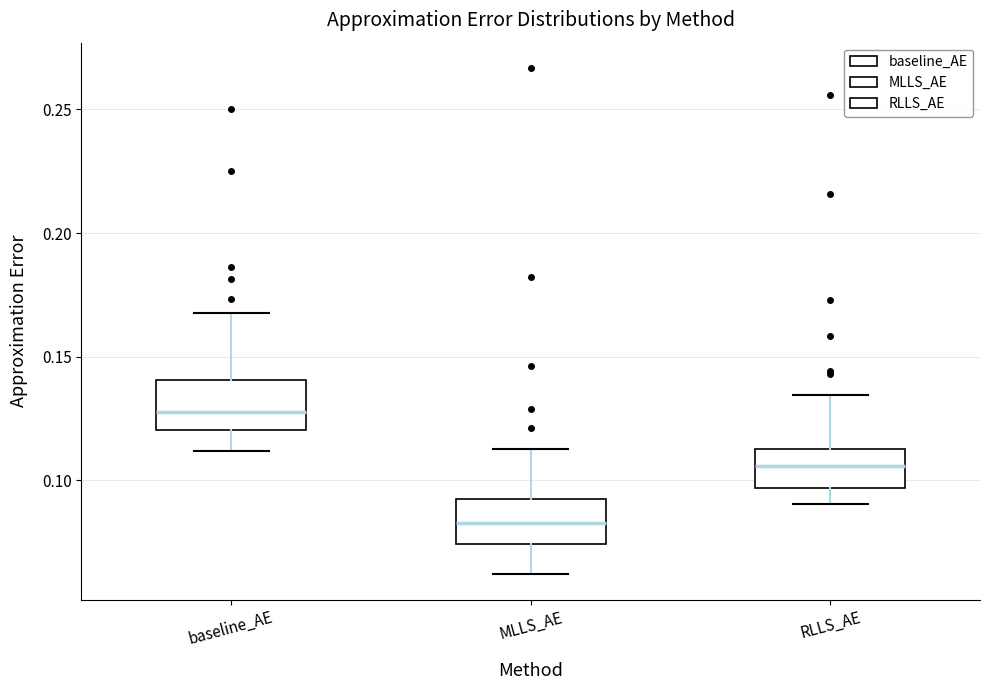

Reading left to right, read every box against the y-axis: the position of its median line, the range the box covers, and the ends of its whiskers. The values are not printed on the chart, so give them approximately, as read against the axis.

baseline_AE: median 0.130, box 0.120 to 0.140, whiskers 0.110 to 0.170
MLLS_AE: median 0.080, box 0.075 to 0.090, whiskers 0.060 to 0.115
RLLS_AE: median 0.105, box 0.095 to 0.115, whiskers 0.090 to 0.135